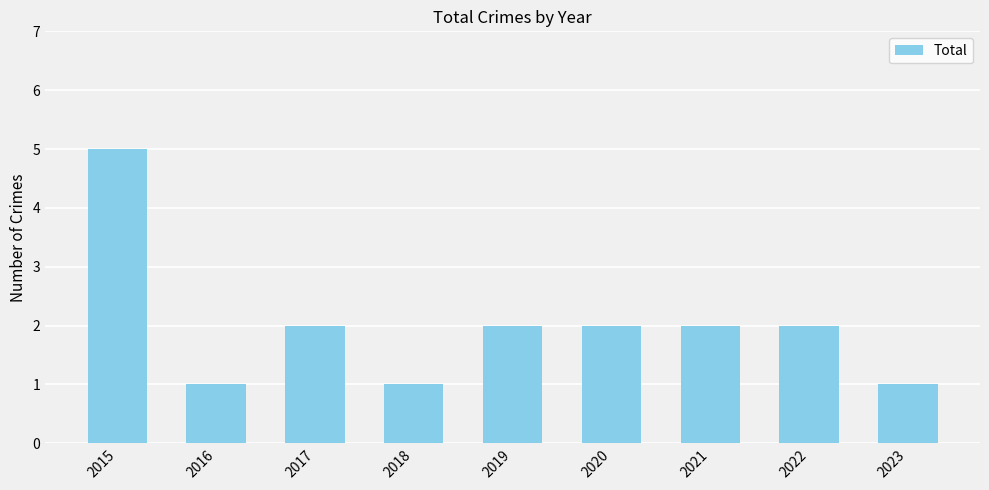

How many categories are shown in the chart?

9